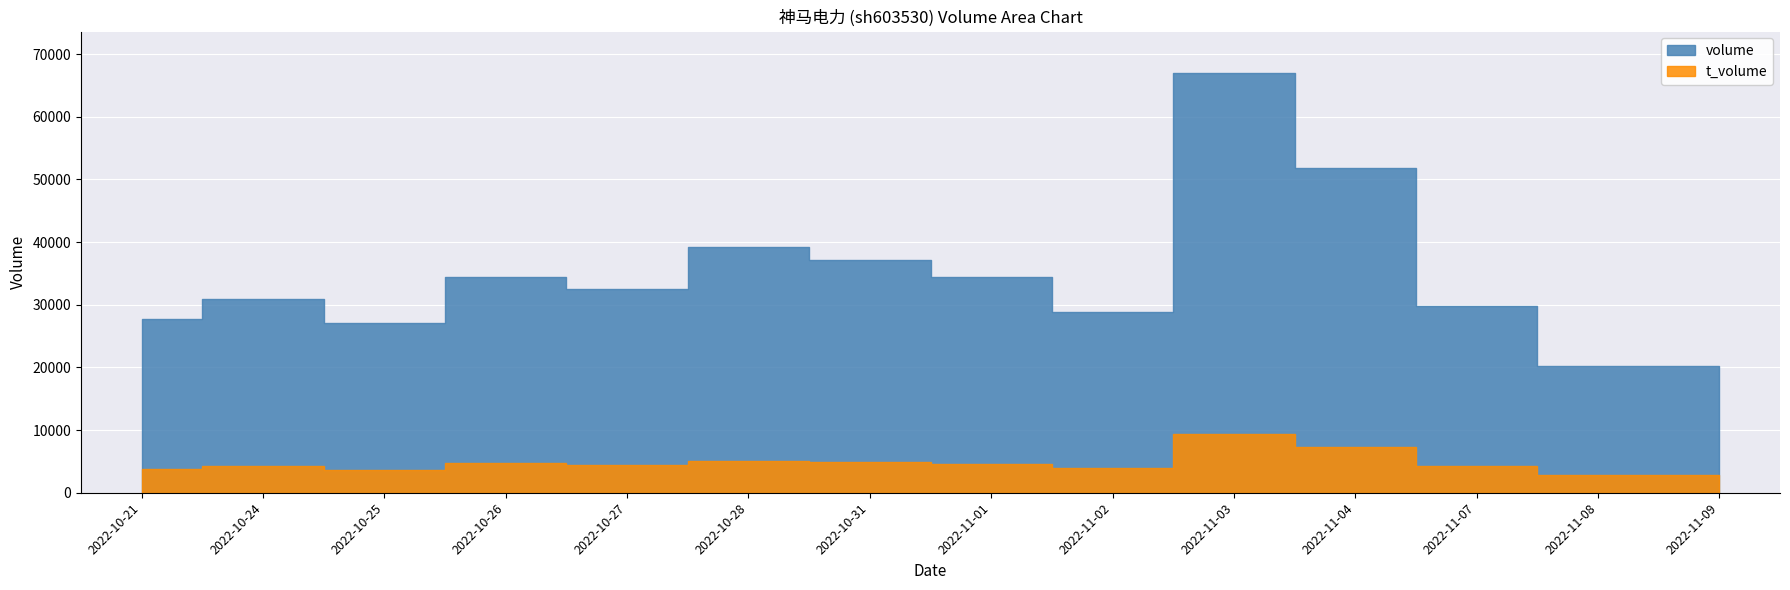

What position from the right is 2022-10-27?

10